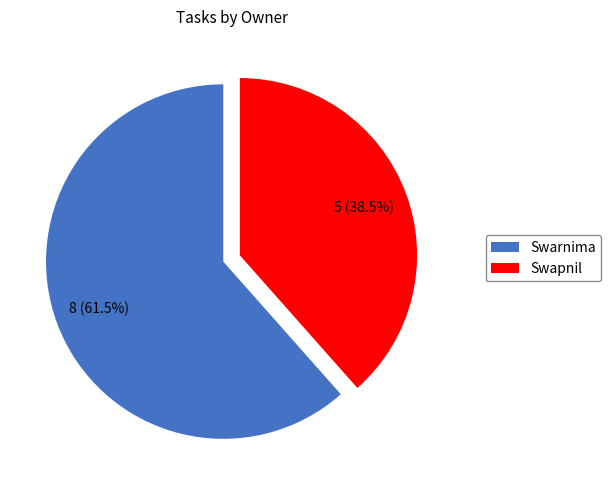

Is it true that Swapnil is 46% of the pie?

False